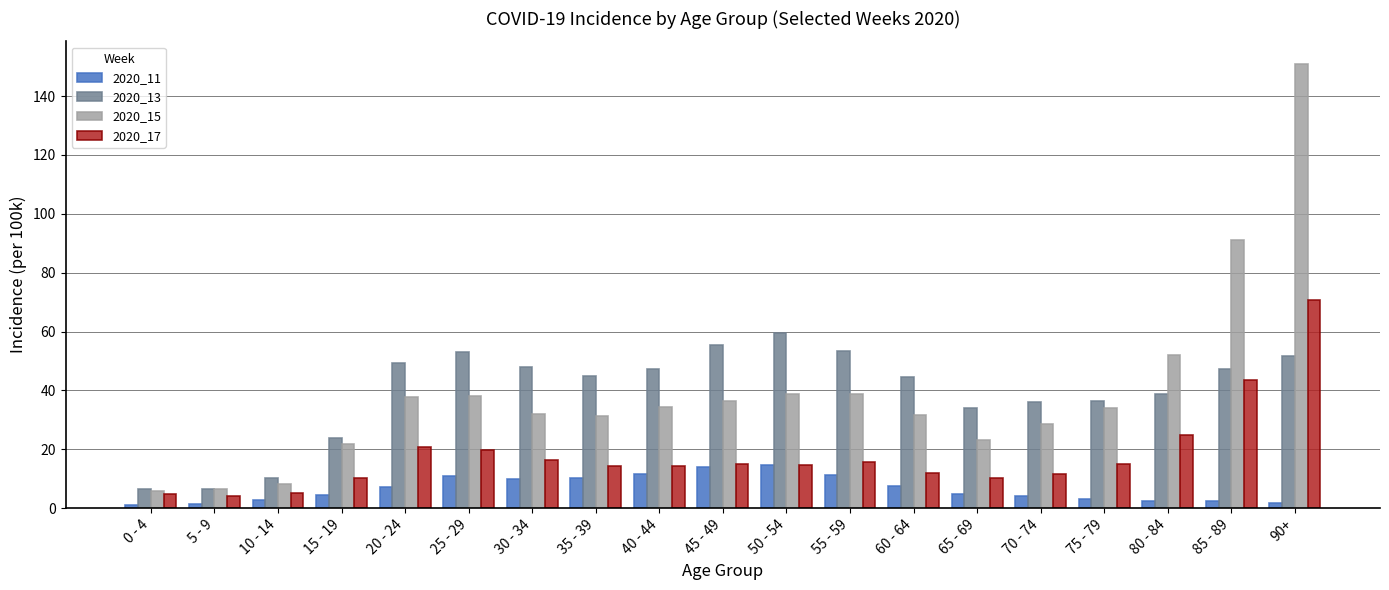

How many groups of bars are there?

19